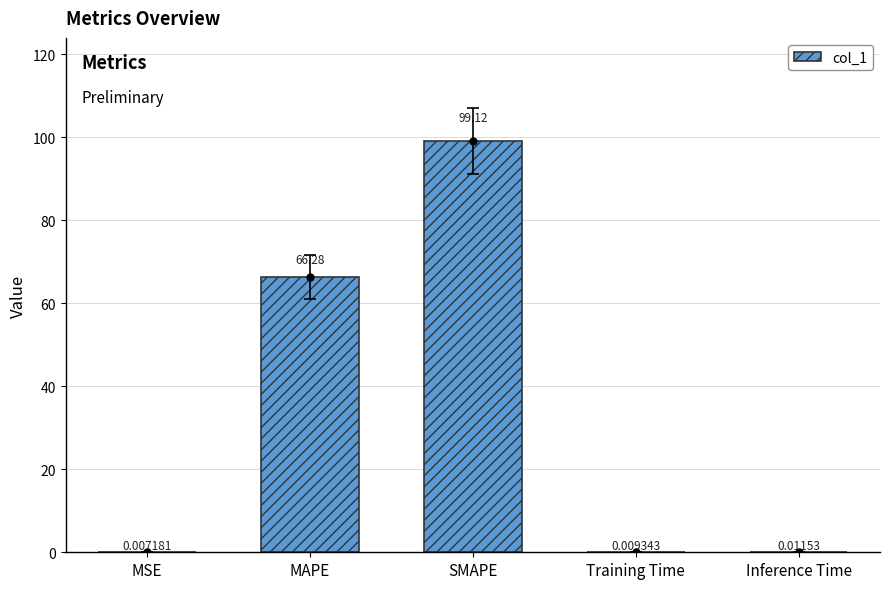

Does the chart contain stacked bars?

No